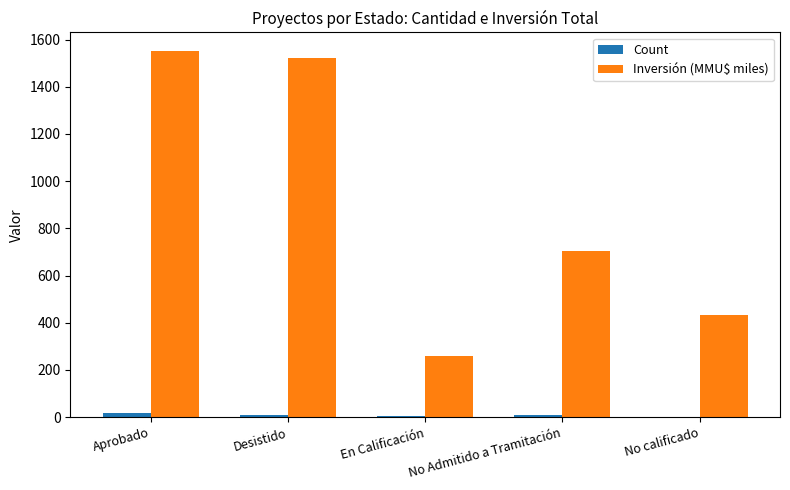

What is the sum of all Inversión (MMU$ miles) values?

4473.9